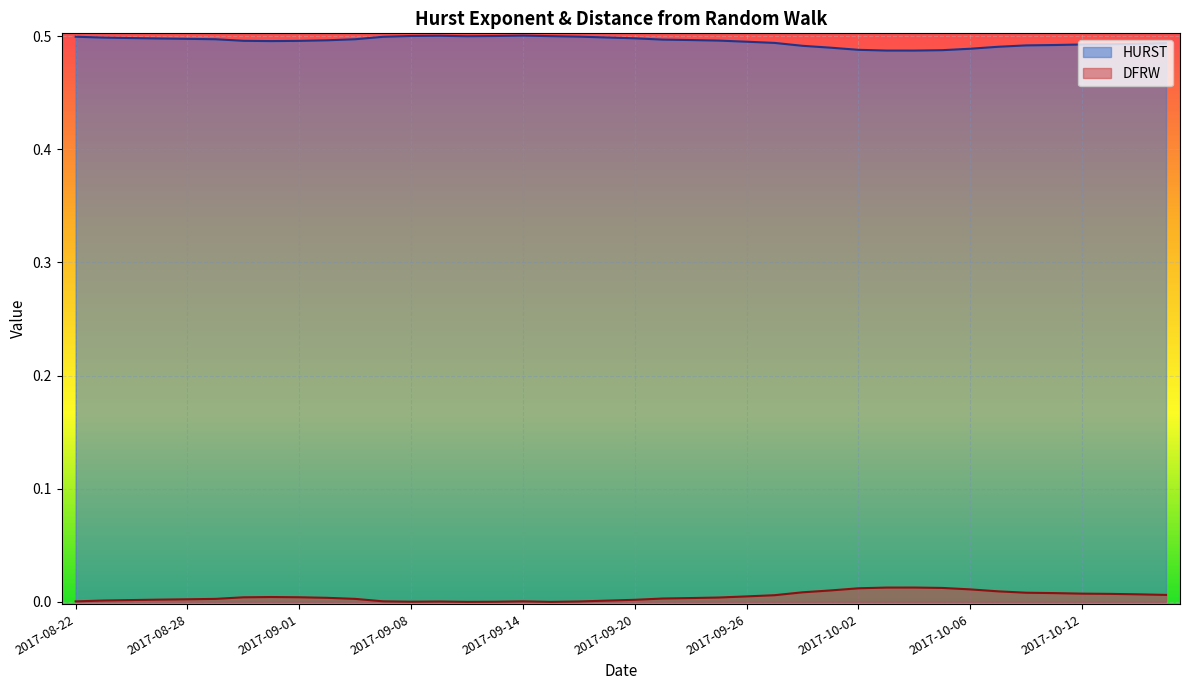

How many lines are shown in the chart?

2